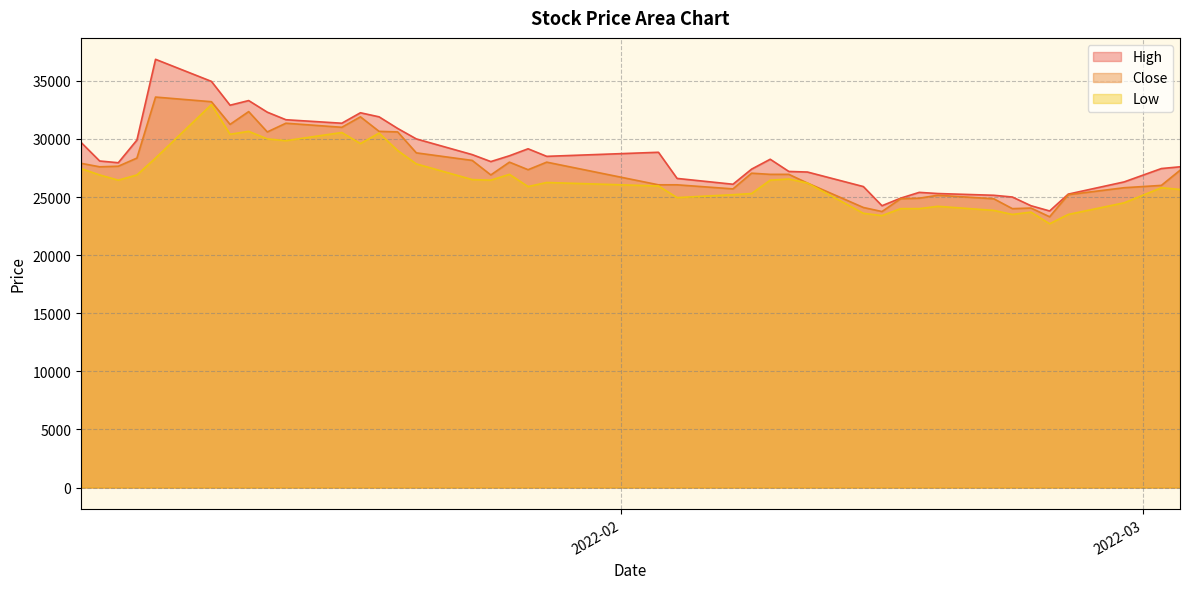

The High series shows 32300 at 2022-01-13. True or false?

True